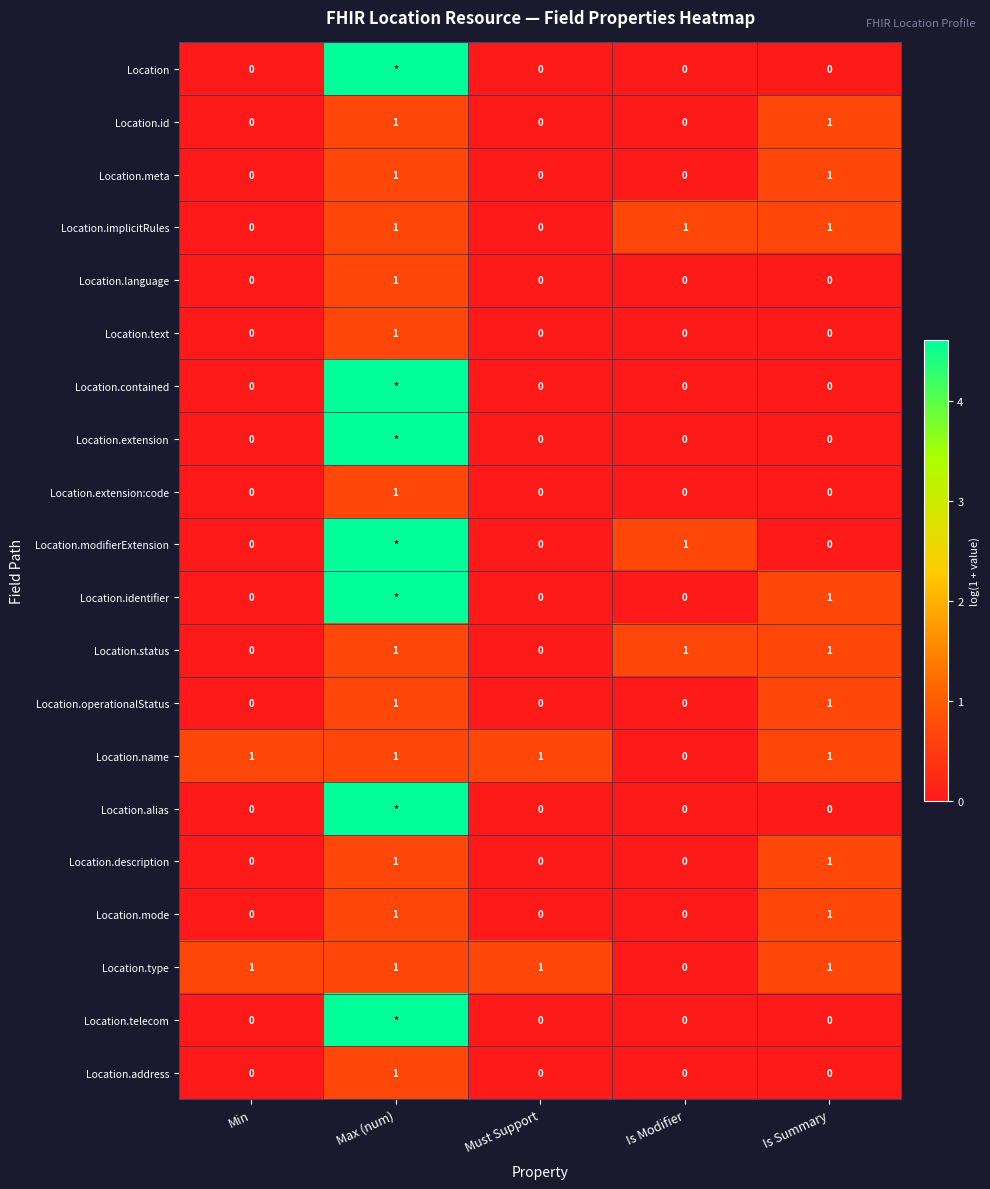

Is the value of Location.meta at Min greater than the value of Location.address at Max (num)?

No